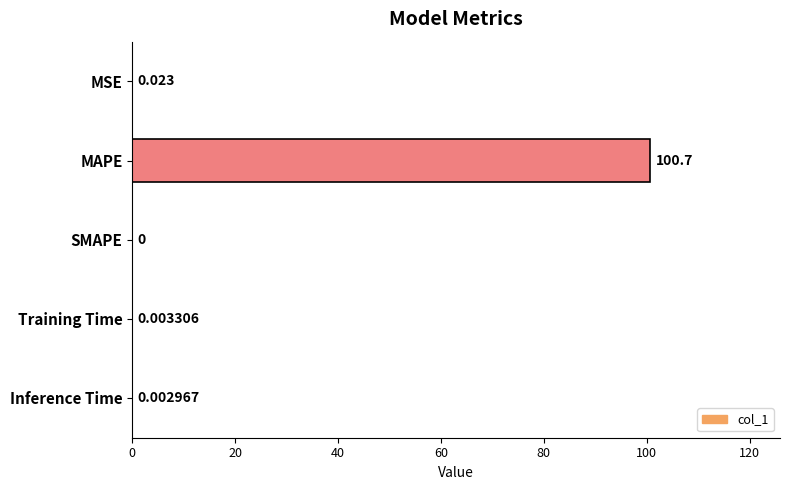

Which category has the highest value across all series?

MAPE